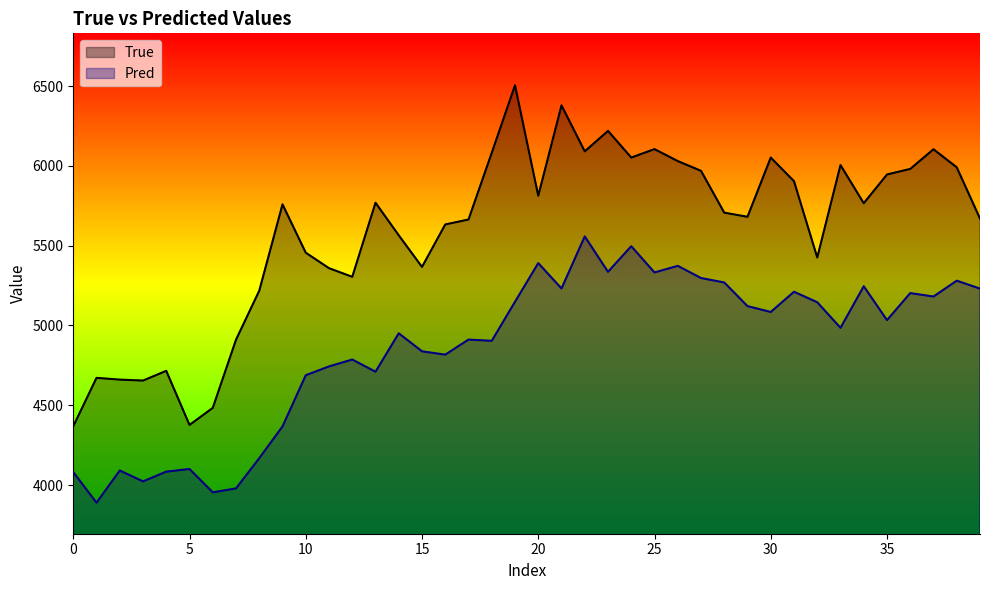

The value of Pred at 10 is 2266.4. True or false?

False